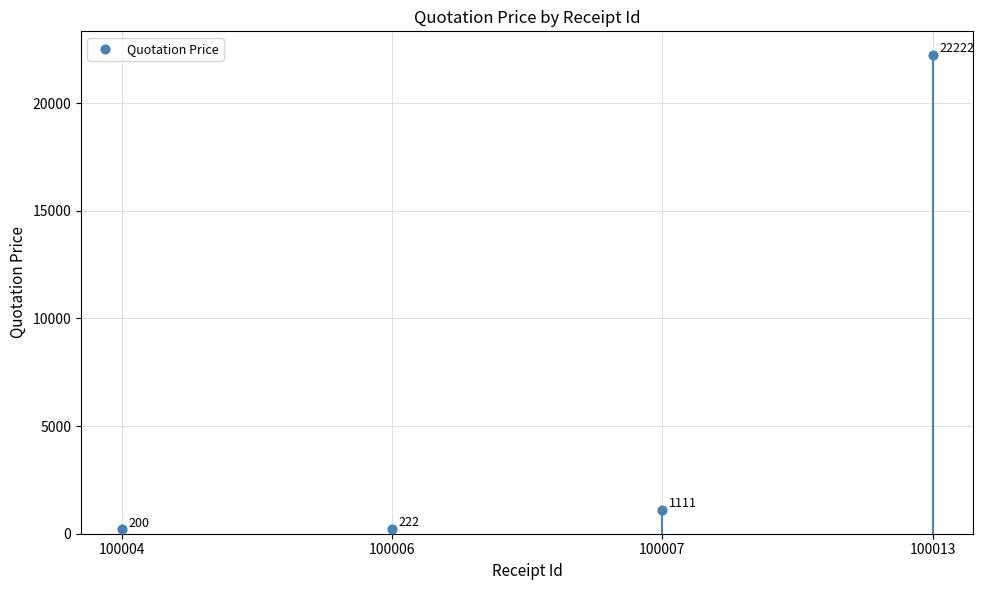

What is the change in value from 100004 to 100013?

+22022